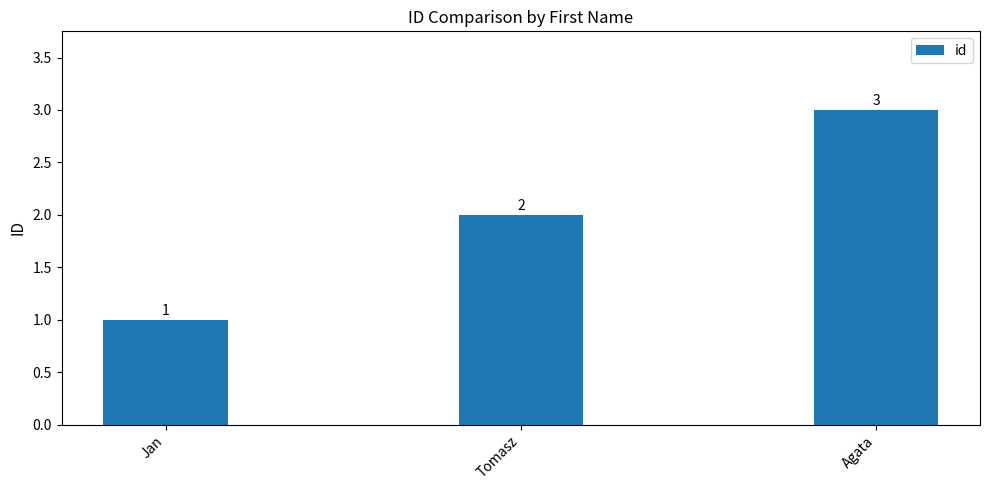

What is the change in value from Jan to Agata?

+2